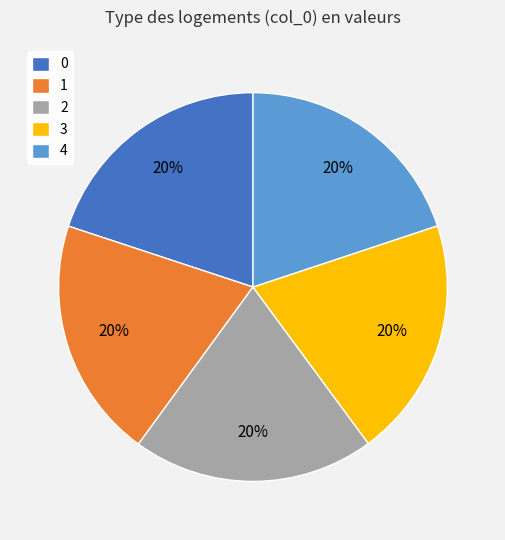

The 1 slice represents 20% of the pie. True or false?

True